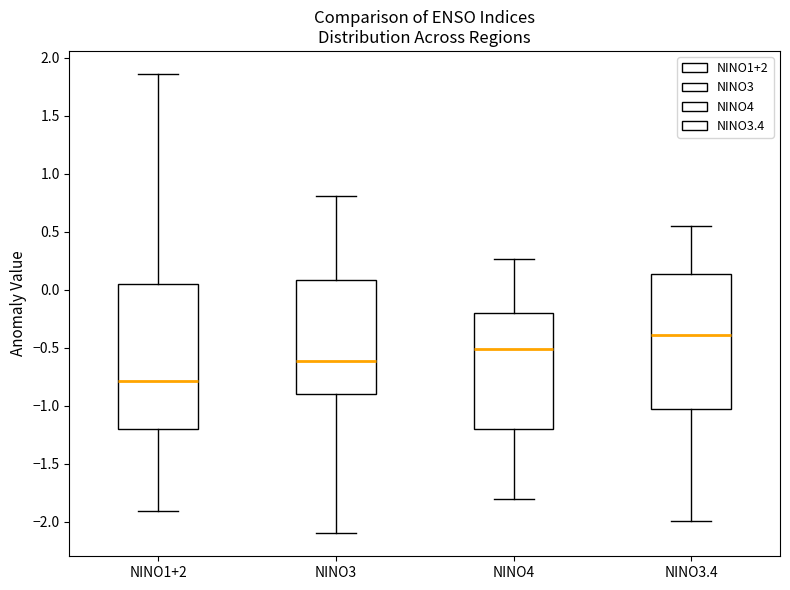

Where is the lower edge of the box for NINO4 on the y-axis? The values are not printed on the chart, so give them approximately, as read against the axis.

-1.20